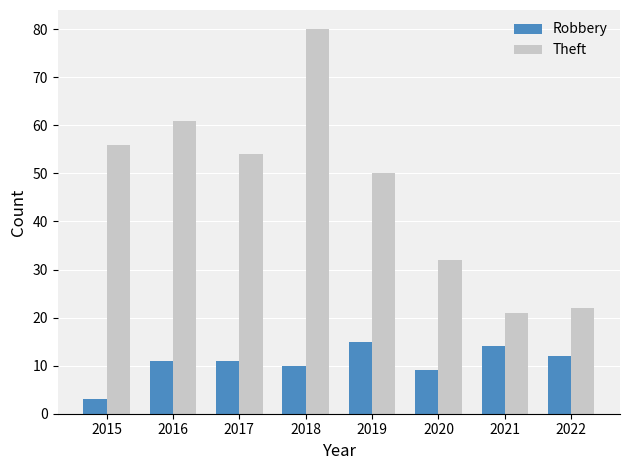

What is the highest value of the Theft series?

80